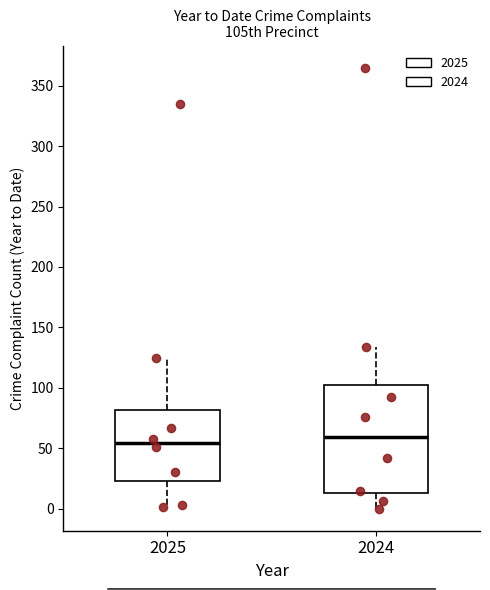

Where does the lower whisker of the box at x = 2024 end on the y-axis? The values are not printed on the chart, so give them approximately, as read against the axis.

0